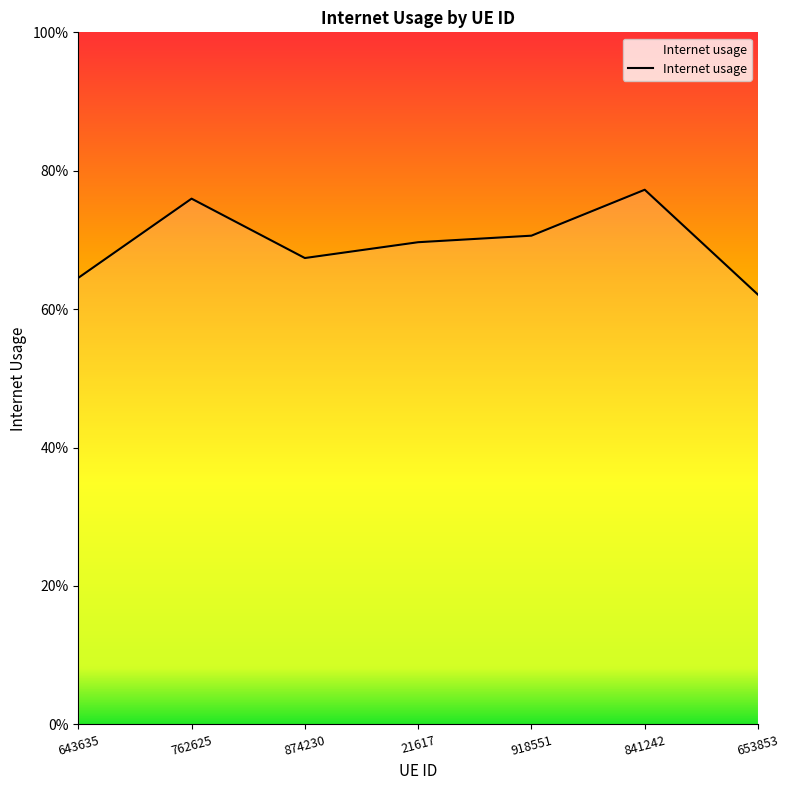

Rank the categories by value from lowest to highest.

653853, 643635, 874230, 21617, 918551, 762625, 841242